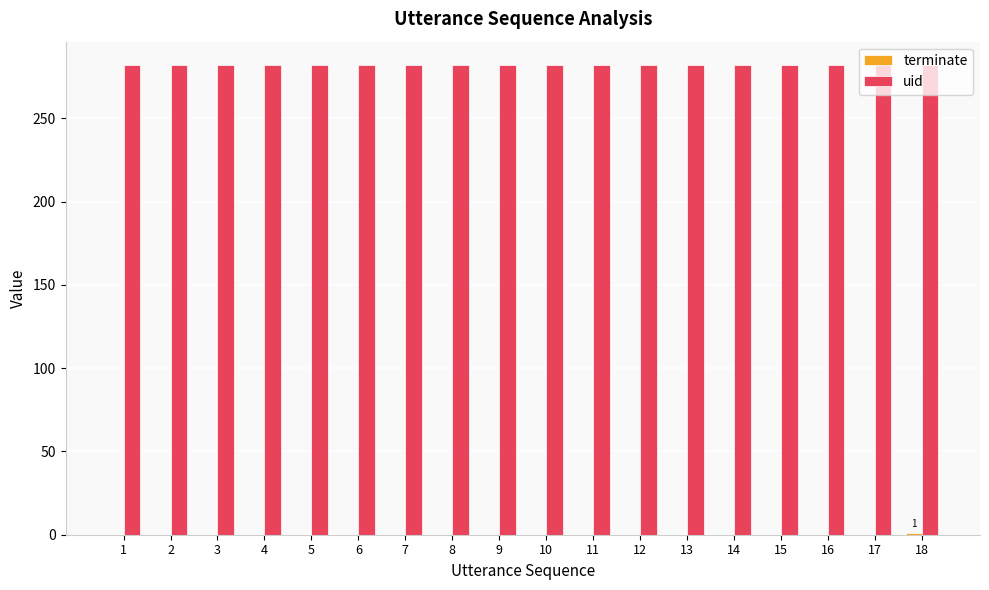

Which series has the largest total across all categories?

uid